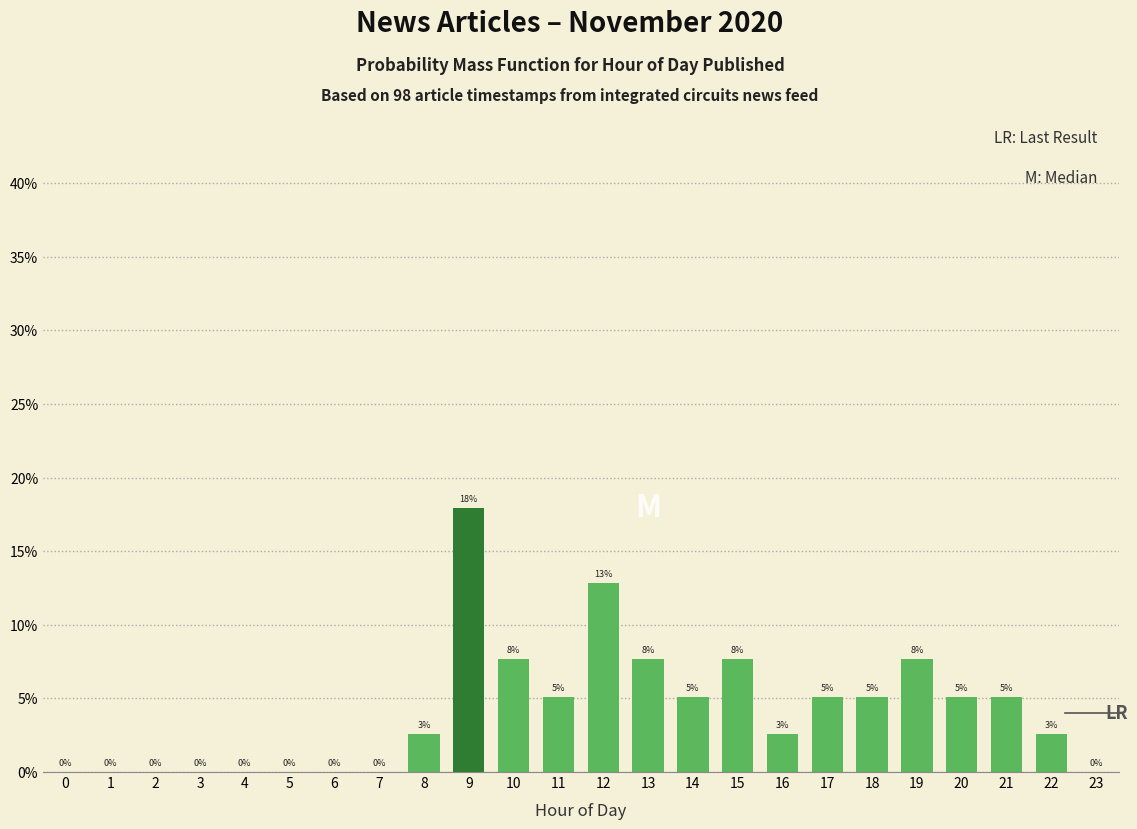

Are the bars horizontal?

No